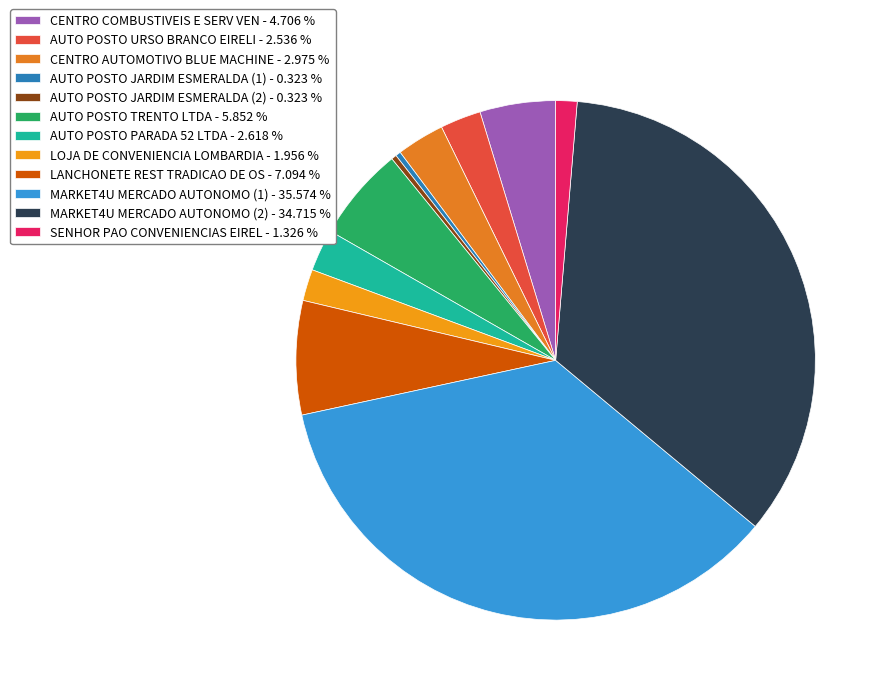

The AUTO POSTO JARDIM ESMERALDA (2) slice represents 0% of the pie. True or false?

True